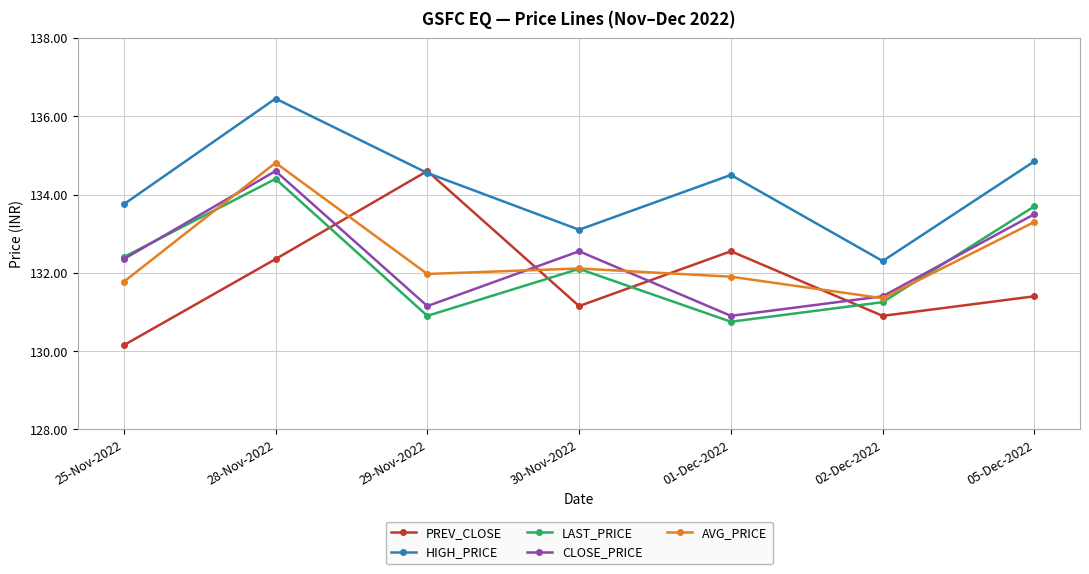

What is the smallest value displayed?

130.2